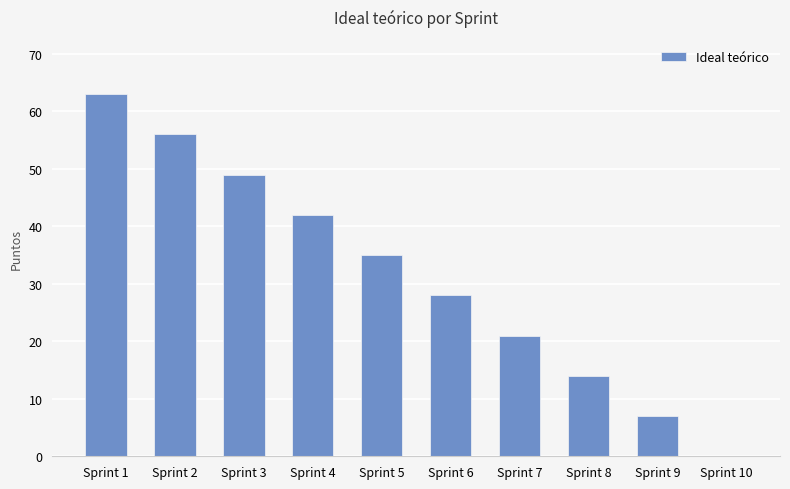

Reading left to right, what are all the values shown in this chart?

63	56	49	42	35	28	21	14	7	0